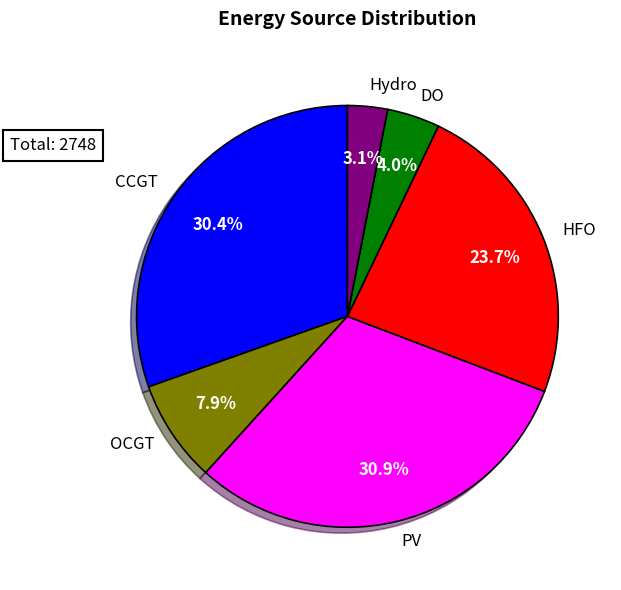

How much of the chart is everything except DO?

96.0%